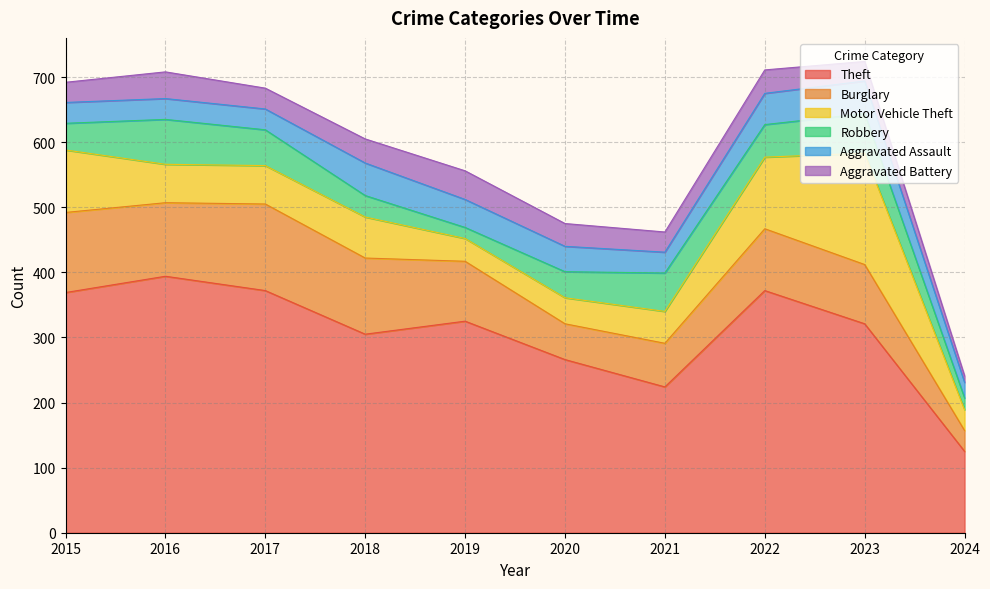

At which label does Robbery reach its minimum?

2019